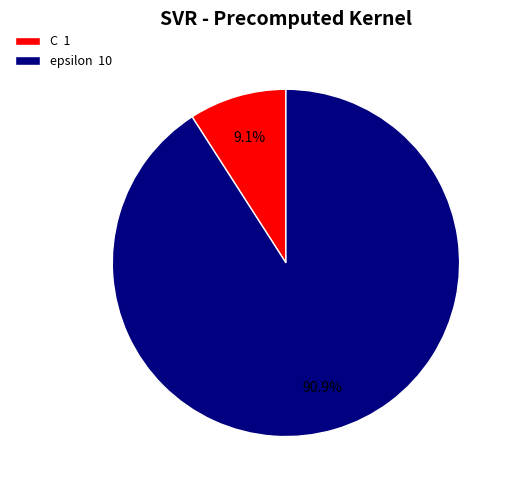

To the nearest percent, what is the average slice percentage?

50%